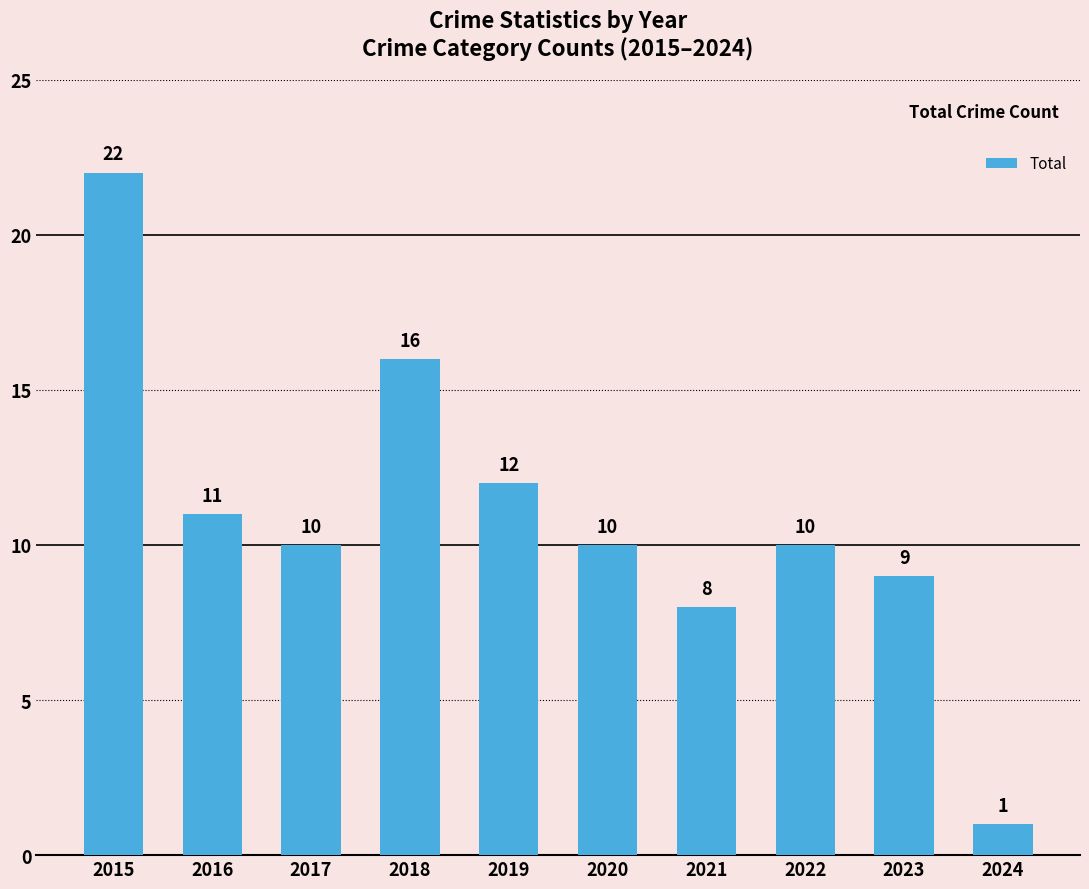

Reading left to right, extract all data points from this chart.

2015=22	2016=11	2017=10	2018=16	2019=12	2020=10	2021=8	2022=10	2023=9	2024=1